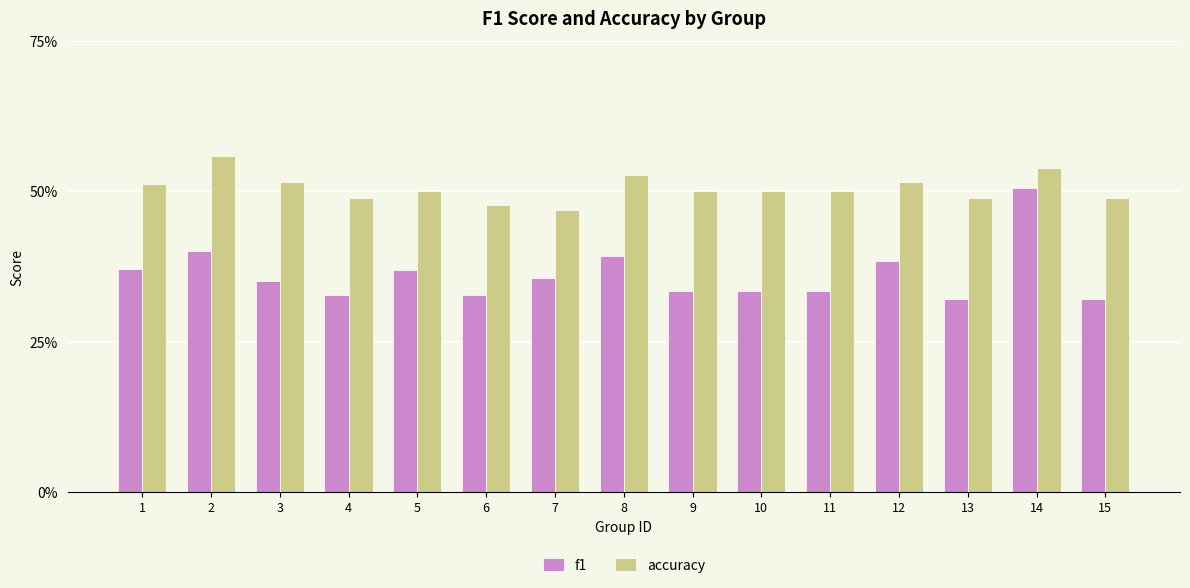

What is the minimum value shown in the chart?

0.3